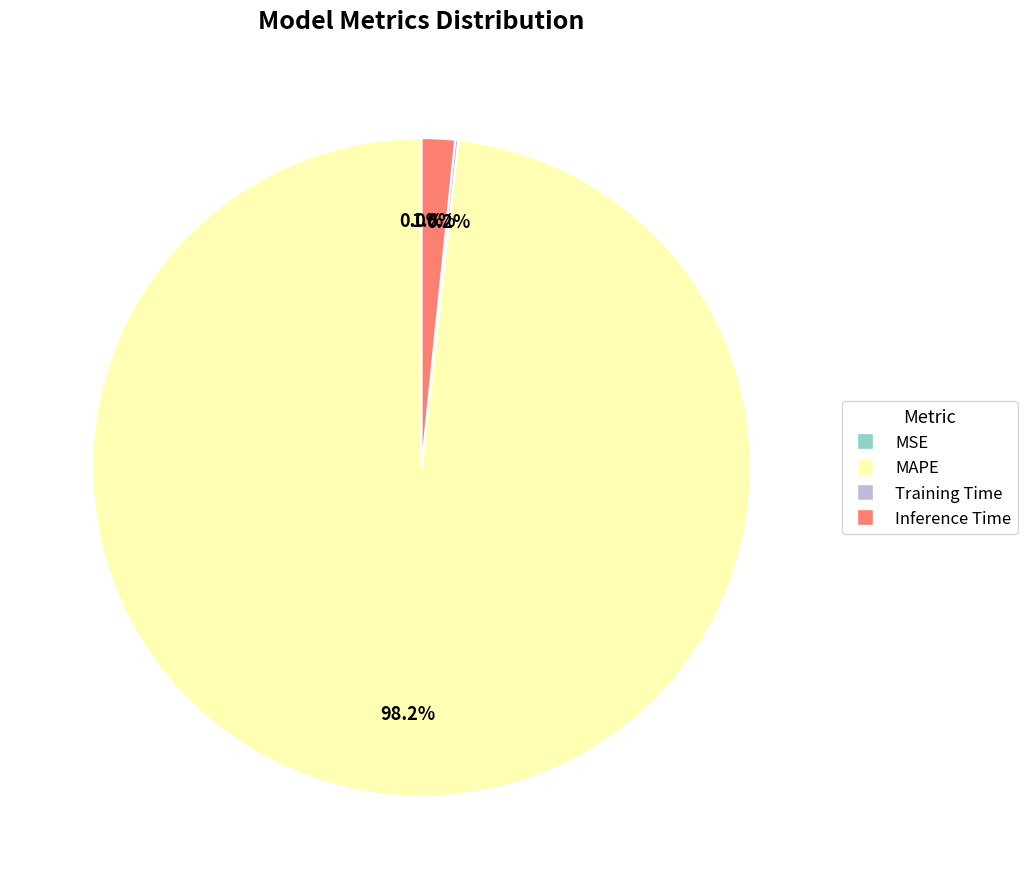

Which category accounts for the majority?

MAPE